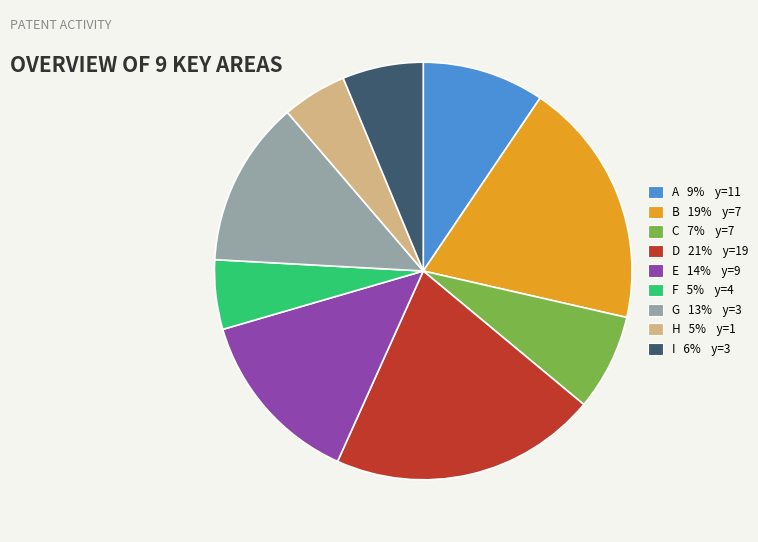

True or false: E 14% y=9 accounts for 14% of the total.

True